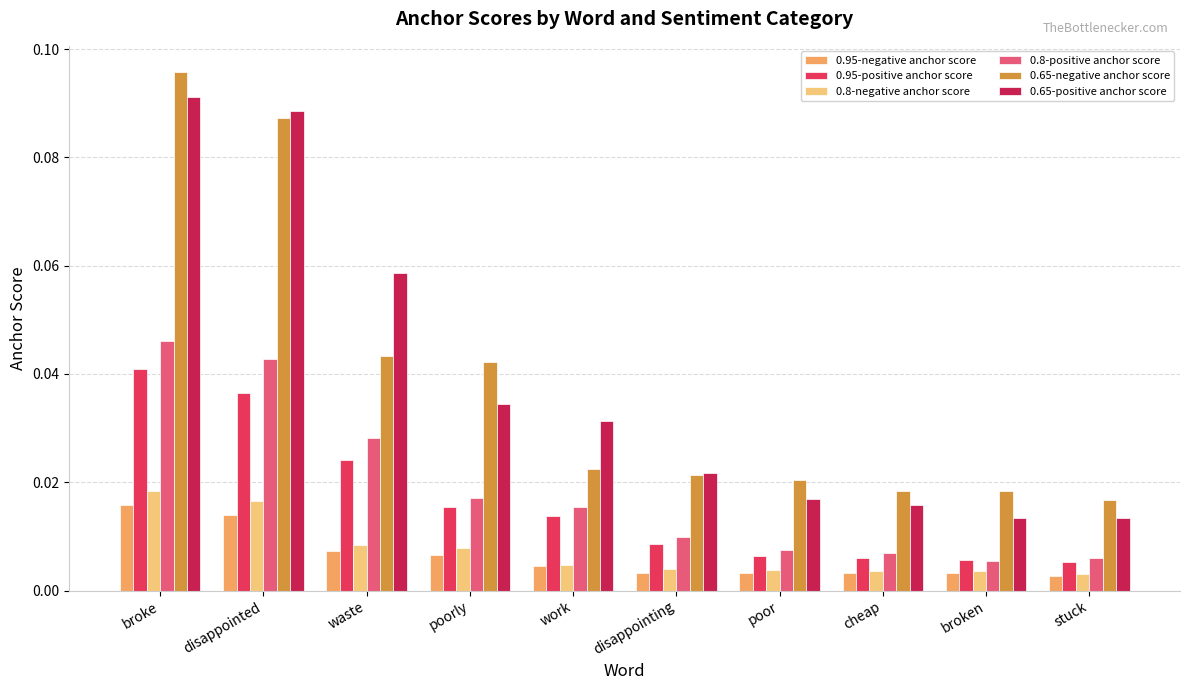

Which series changed the most between work and disappointing?

0.65-positive anchor score